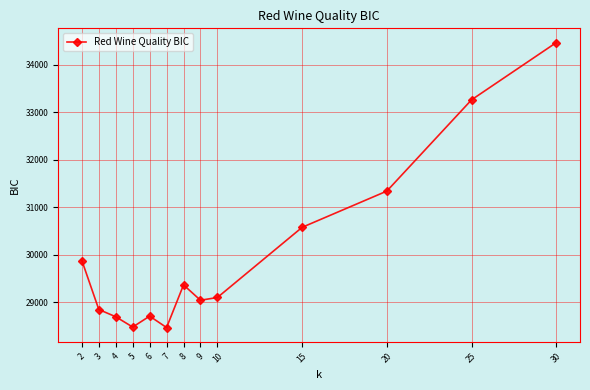

The chart shows a value of 19364.2 at 7. True or false?

False